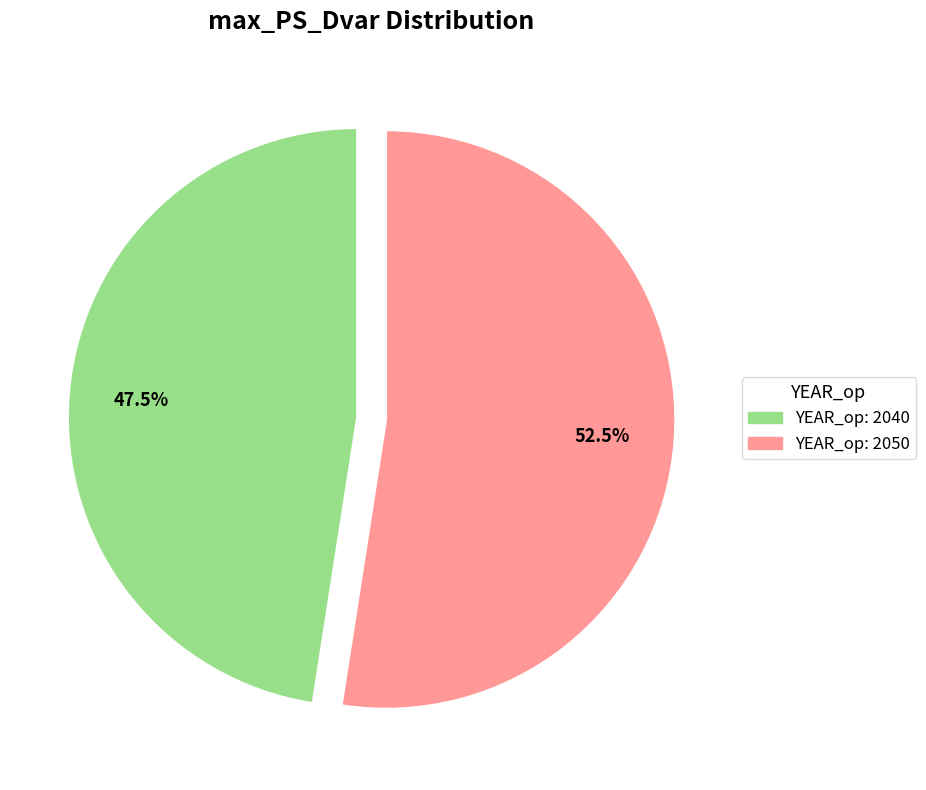

Does any single category account for the majority?

Yes